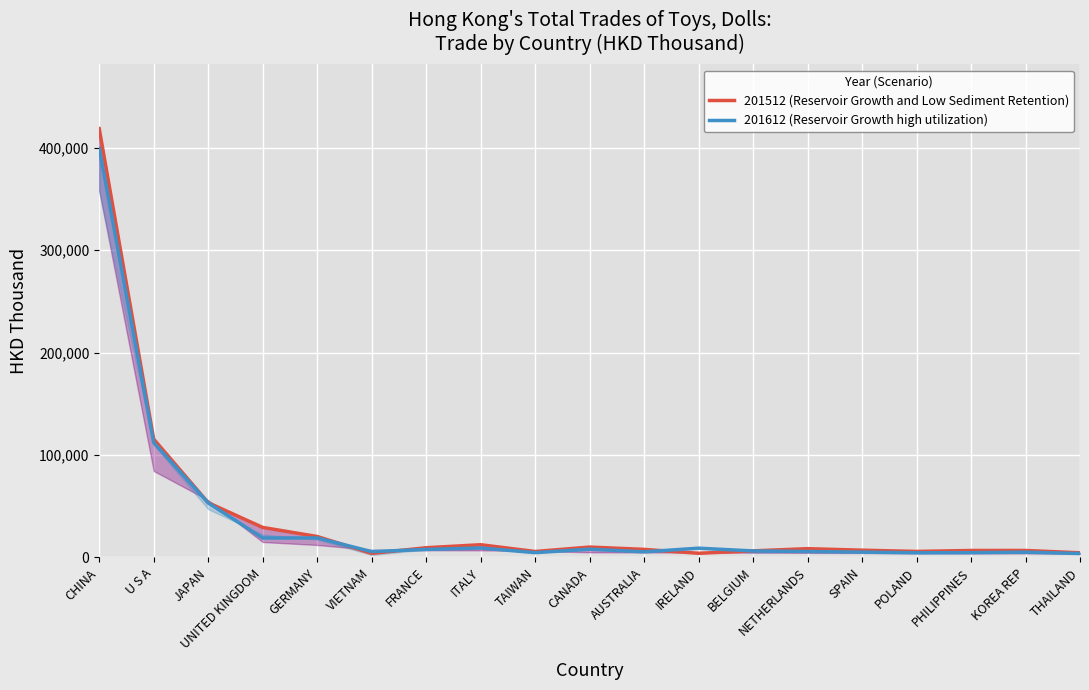

Reading right to left, what are all the values shown in this chart?

201512 (Reservoir Growth and Low Sediment Retention): 4552.6	6827.3	6813.5	5889.0	7100.9	8574.1	6433.2	4079.0	7887.3	10142.0	5817.3	12432.3	9494.6	3970.5	20462.9	29315.4	53455.4	115541.7	418570.4
201612 (Reservoir Growth high utilization): 3851.4	5158.2	4685.9	4565.1	5205.0	5807.5	6364.7	9066.3	5476.6	8055.5	4687.4	9259.2	7852.6	5708.8	19045.9	19002.9	53312.6	112054.2	399297.4